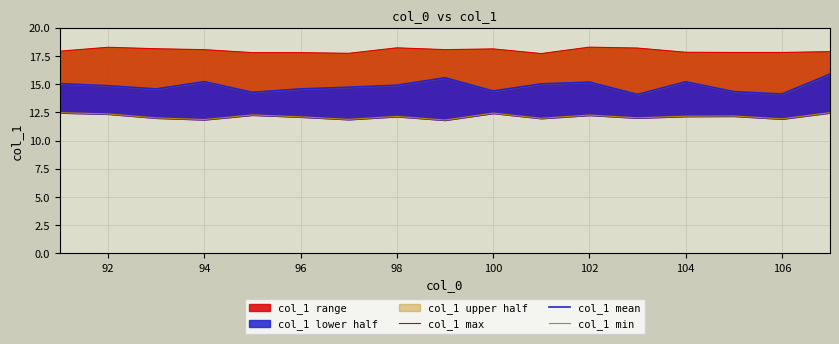

What is the difference between the maximum and minimum values in the col_1 mean series?

1.8